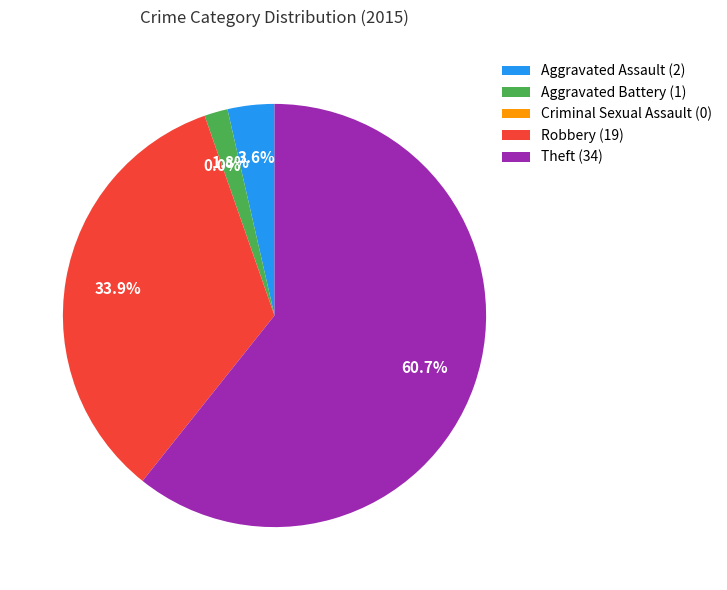

Is it true that Criminal Sexual Assault is 1% of the pie?

False